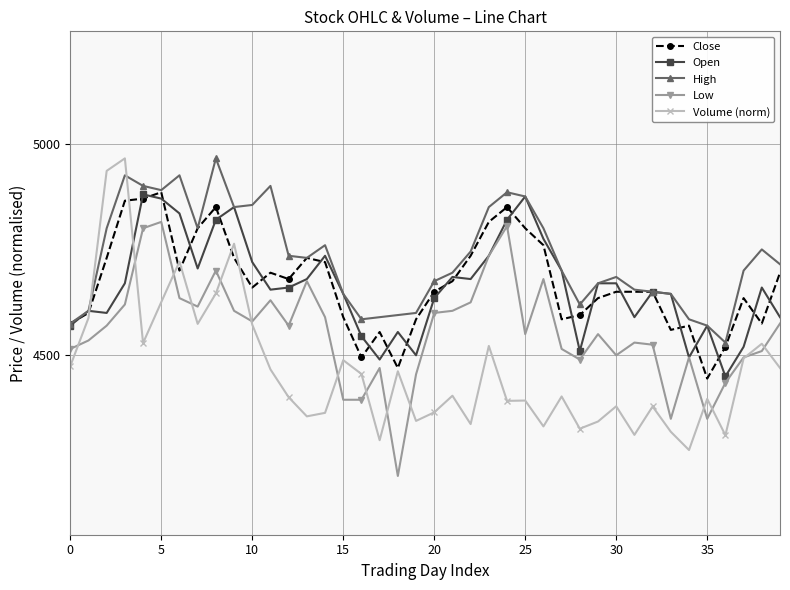

Does the chart have visible grid lines?

Yes